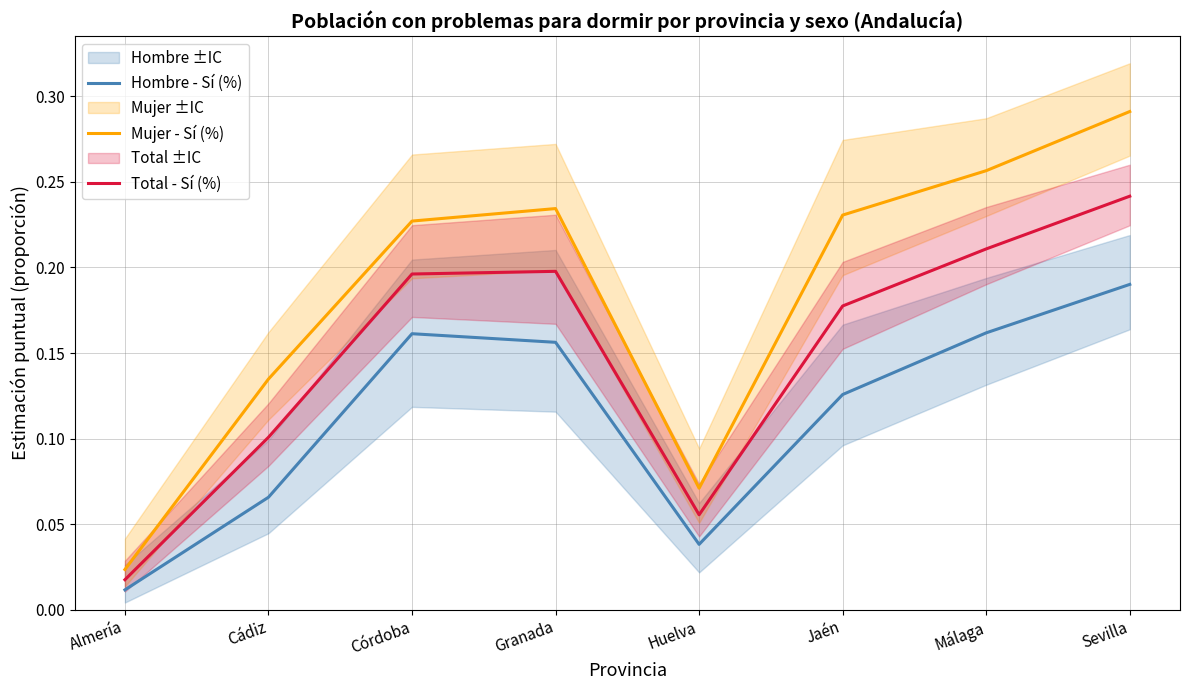

How many interior local peaks does the Mujer - Sí (%) series have?

1